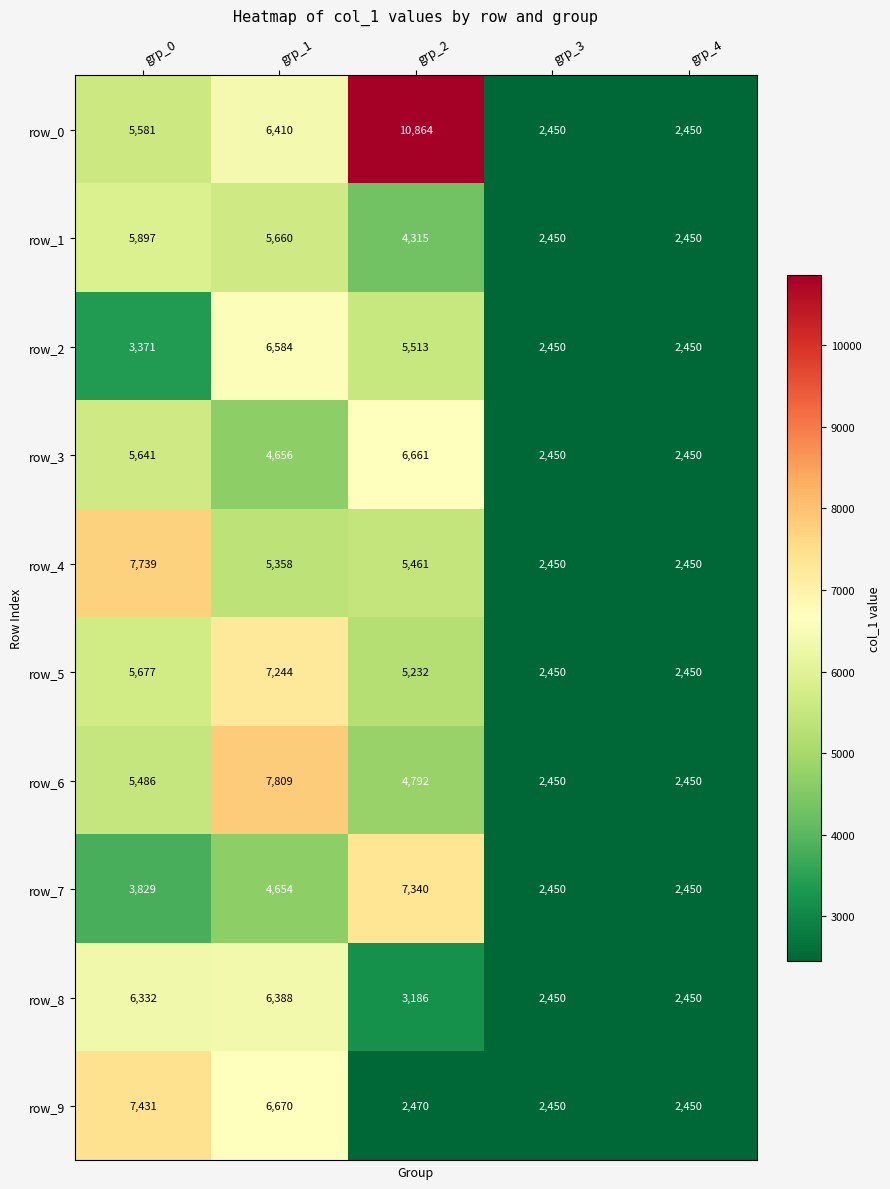

Reading right to left, extract all data points from this chart.

row_0: grp_4=2450	grp_3=2450	grp_2=10864	grp_1=6410	grp_0=5581
row_1: grp_4=2450	grp_3=2450	grp_2=4315	grp_1=5660	grp_0=5897
row_2: grp_4=2450	grp_3=2450	grp_2=5513	grp_1=6584	grp_0=3371
row_3: grp_4=2450	grp_3=2450	grp_2=6661	grp_1=4656	grp_0=5641
row_4: grp_4=2450	grp_3=2450	grp_2=5461	grp_1=5358	grp_0=7739
row_5: grp_4=2450	grp_3=2450	grp_2=5232	grp_1=7244	grp_0=5677
row_6: grp_4=2450	grp_3=2450	grp_2=4792	grp_1=7809	grp_0=5486
row_7: grp_4=2450	grp_3=2450	grp_2=7340	grp_1=4654	grp_0=3829
row_8: grp_4=2450	grp_3=2450	grp_2=3186	grp_1=6388	grp_0=6332
row_9: grp_4=2450	grp_3=2450	grp_2=2470	grp_1=6670	grp_0=7431